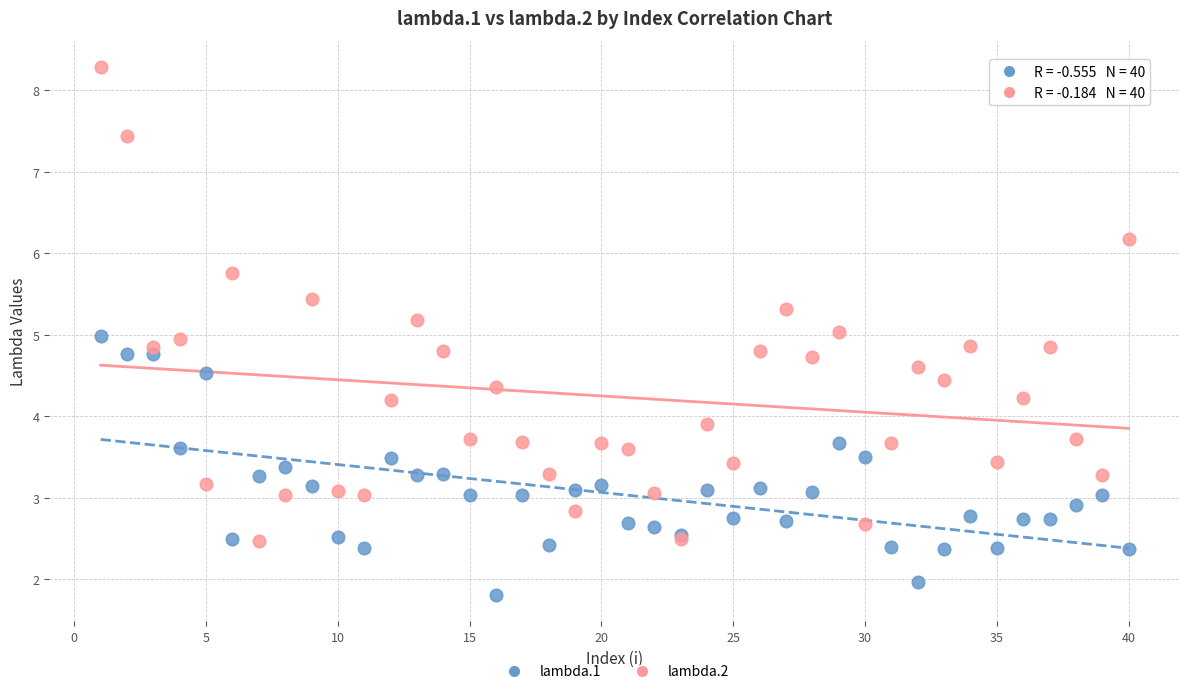

Which series contains the highest Y value?

lambda.2